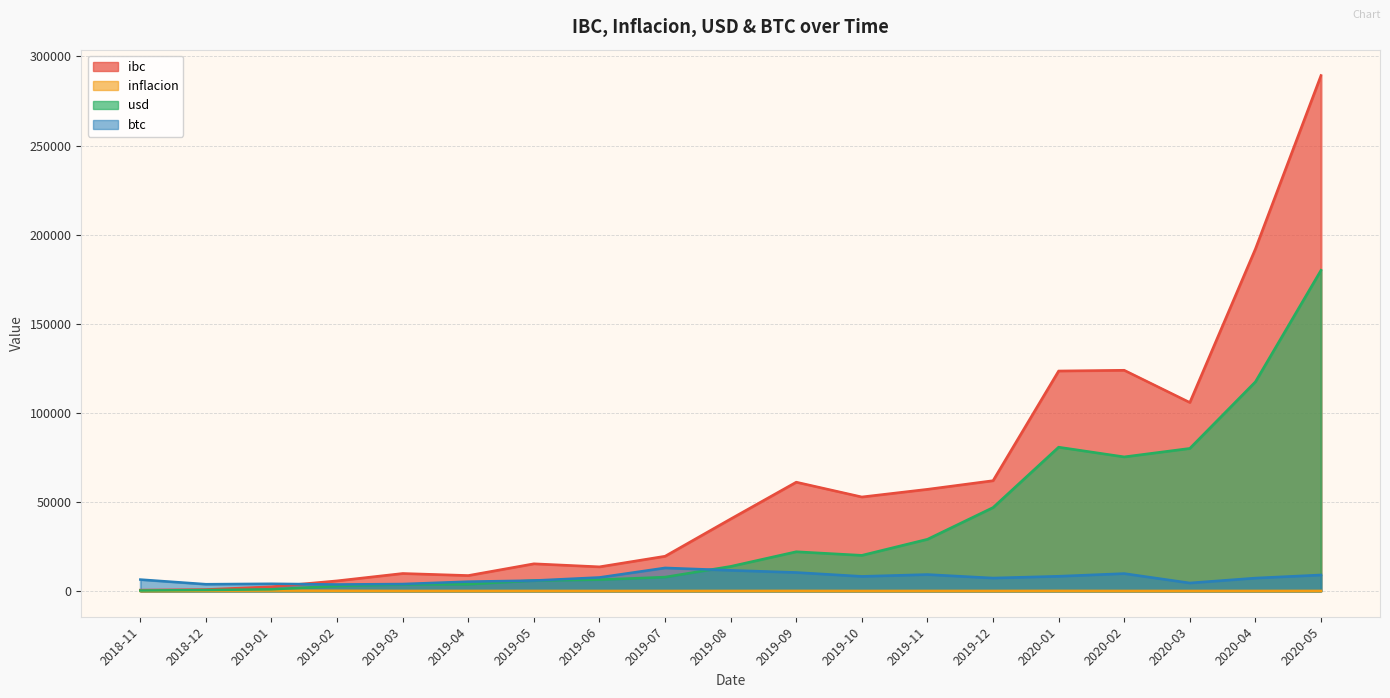

How many interior local valleys does the inflacion series have?

5